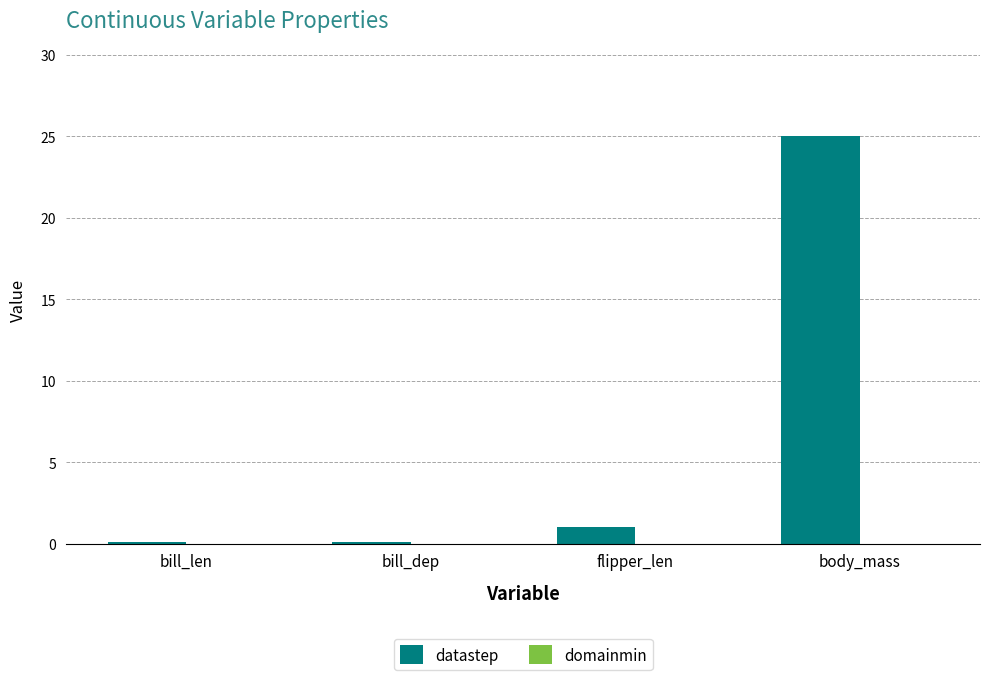

Which category has the highest value across all series?

body_mass